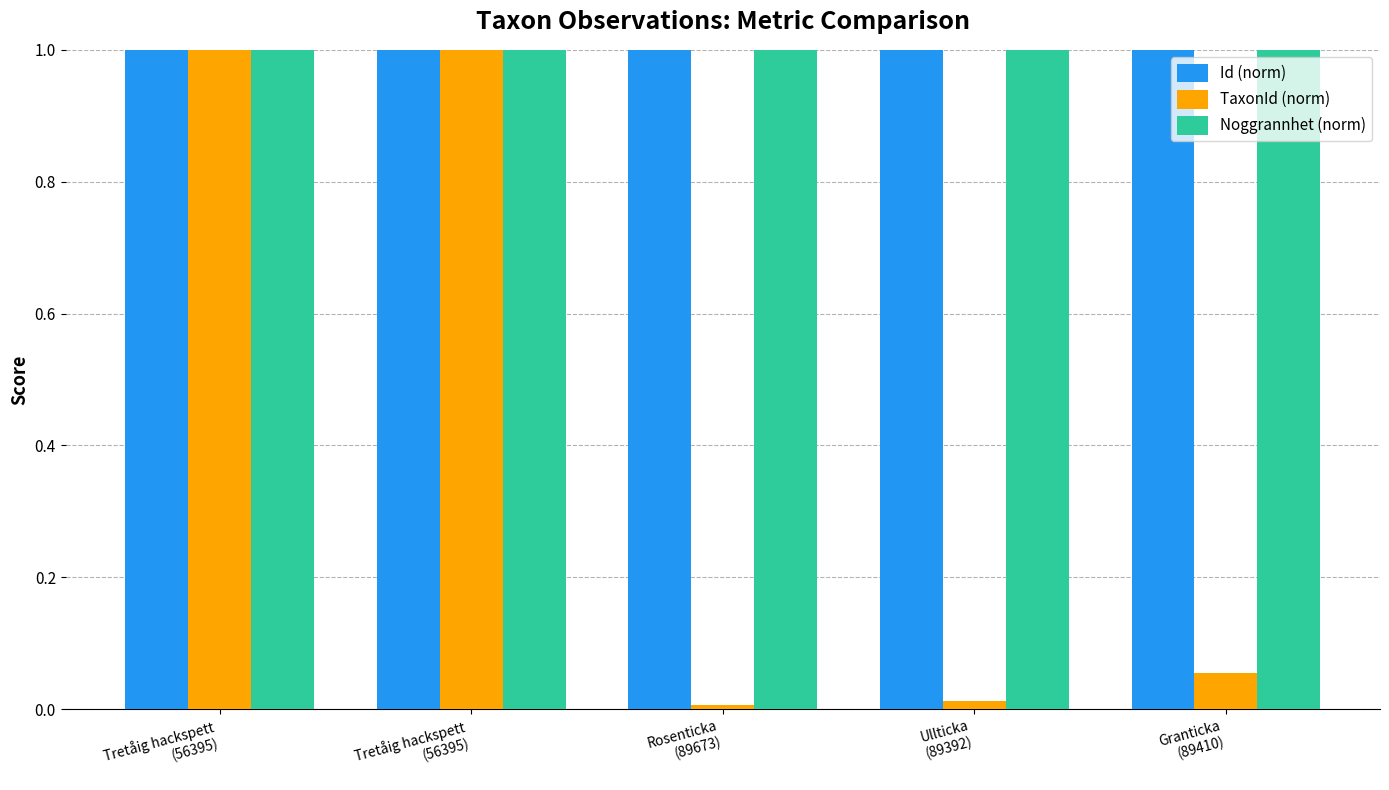

Reading right to left, what are all the values shown in this chart?

Id (norm): 1.0	1.0	1.0	1.0	1.0
TaxonId (norm): 0.1	0.0	0.0	1.0	1.0
Noggrannhet (norm): 1.0	1.0	1.0	1.0	1.0